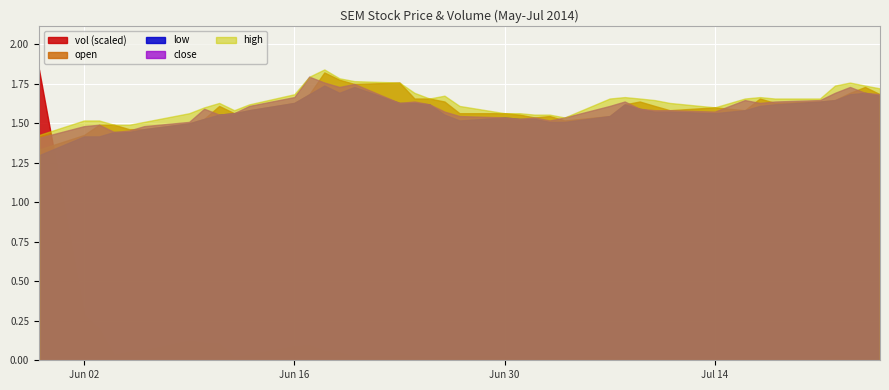

After their last crossing, which series has the higher values: high or vol (scaled)?

high